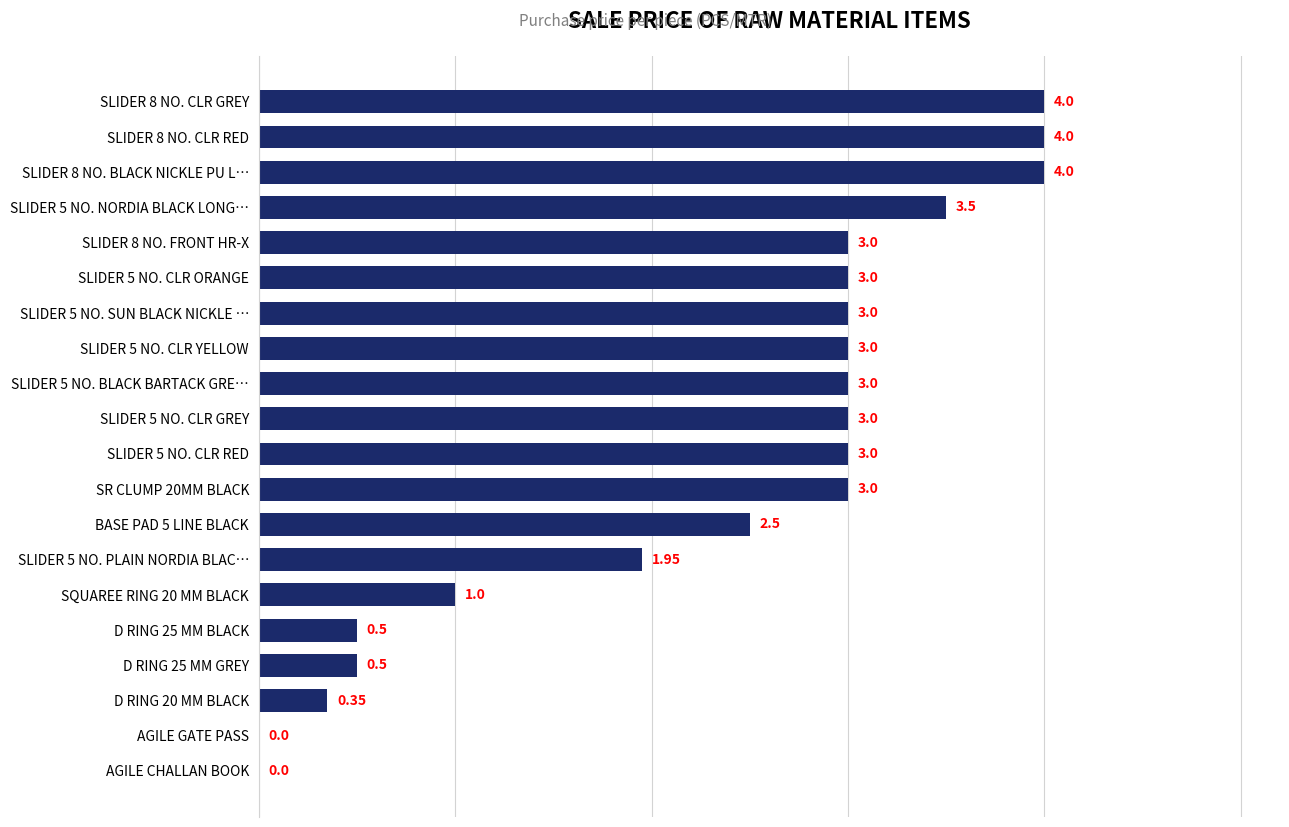

What is the change in value from BASE PAD 5 LINE BLACK to SLIDER 5 NO. CLR GREY?

+0.5